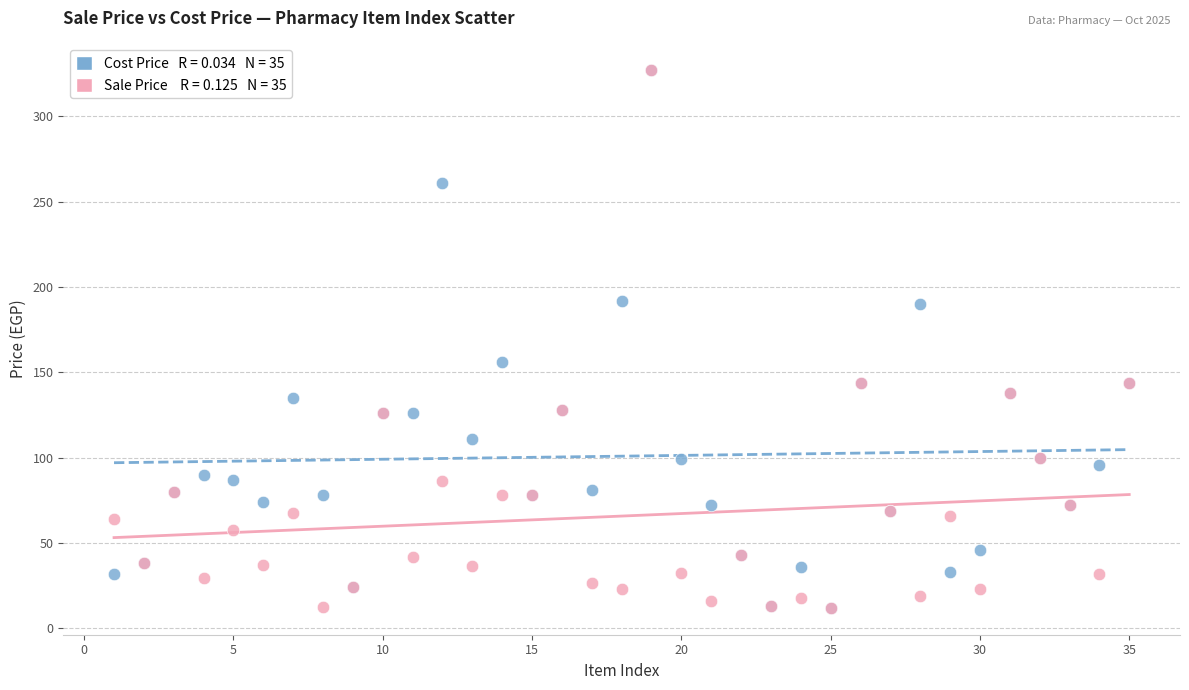

Across all series, what Y value is closest to 169?

156.0